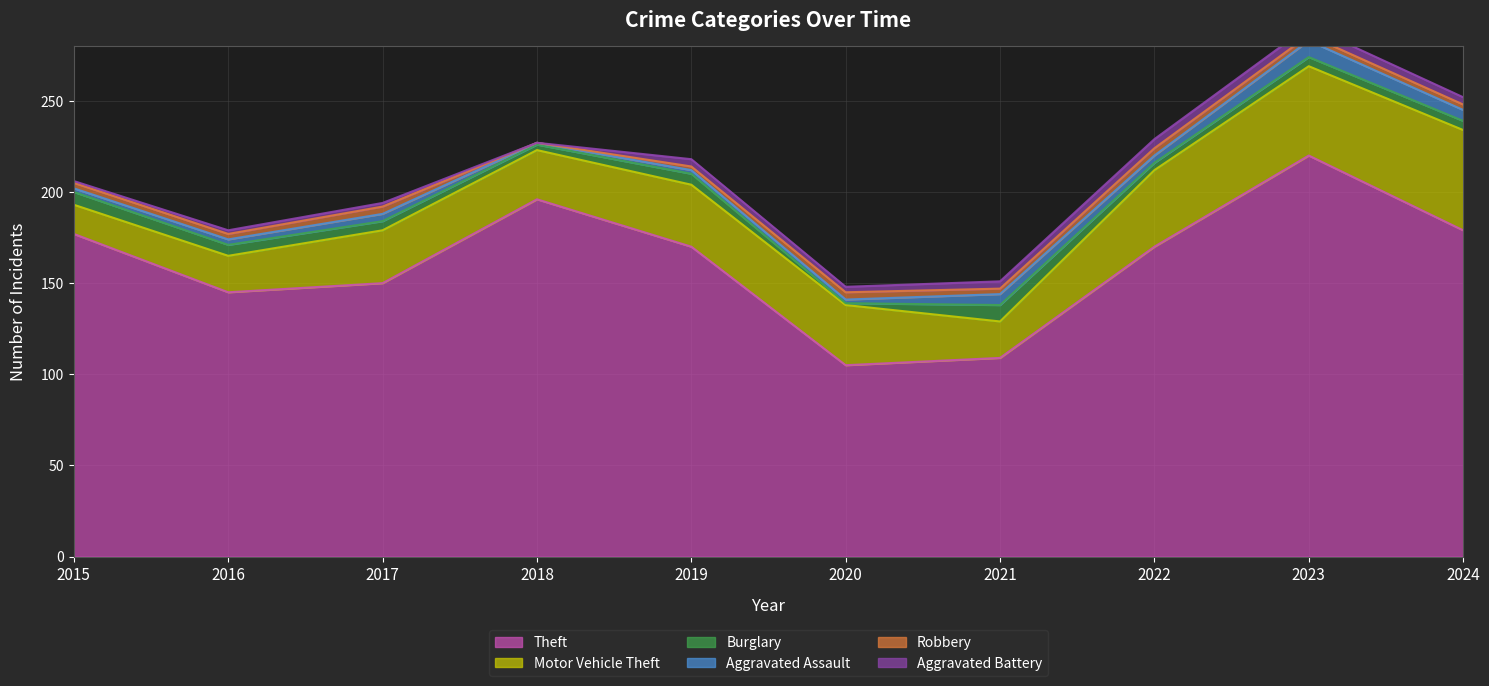

What are all the series names shown in the legend?

Theft, Motor Vehicle Theft, Burglary, Aggravated Assault, Robbery, Aggravated Battery